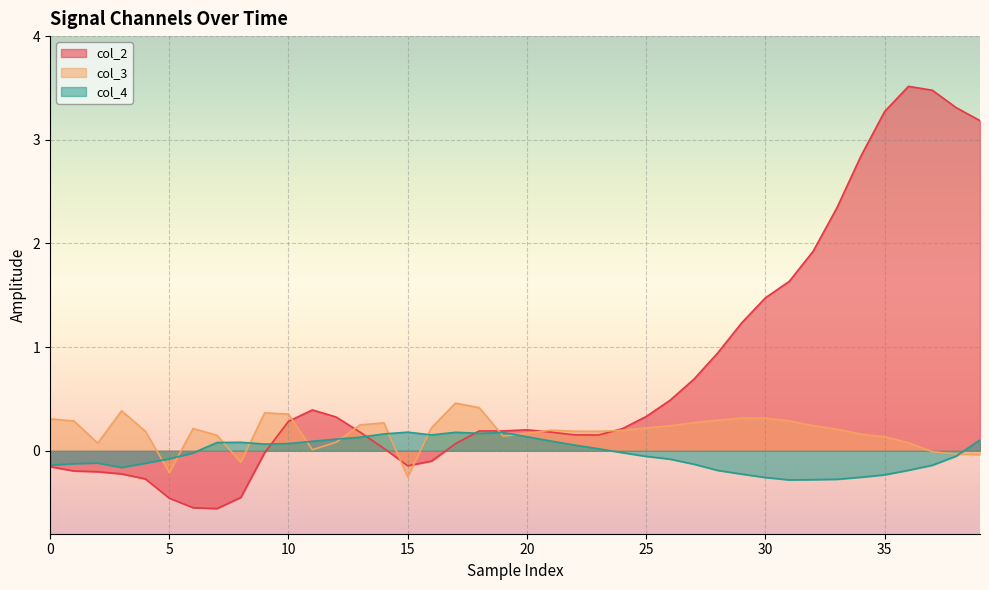

Reading right to left, transcribe all the data shown in this chart.

col_2: 3.2	3.3	3.5	3.5	3.3	2.8	2.3	1.9	1.6	1.5	1.2	0.9	0.7	0.5	0.3	0.2	0.2	0.2	0.2	0.2	0.2	0.2	0.1	-0.1	-0.1	0.0	0.2	0.3	0.4	0.3	-0.0	-0.5	-0.6	-0.5	-0.5	-0.3	-0.2	-0.2	-0.2	-0.2
col_3: -0.0	-0.0	-0.0	0.1	0.1	0.2	0.2	0.2	0.3	0.3	0.3	0.3	0.3	0.2	0.2	0.2	0.2	0.2	0.2	0.2	0.1	0.4	0.5	0.2	-0.3	0.3	0.2	0.1	0.0	0.4	0.4	-0.1	0.1	0.2	-0.2	0.2	0.4	0.1	0.3	0.3
col_4: 0.1	-0.1	-0.1	-0.2	-0.2	-0.3	-0.3	-0.3	-0.3	-0.3	-0.2	-0.2	-0.1	-0.1	-0.1	-0.0	0.0	0.1	0.1	0.1	0.2	0.2	0.2	0.2	0.2	0.2	0.1	0.1	0.1	0.1	0.1	0.1	0.1	-0.0	-0.1	-0.1	-0.2	-0.1	-0.1	-0.1